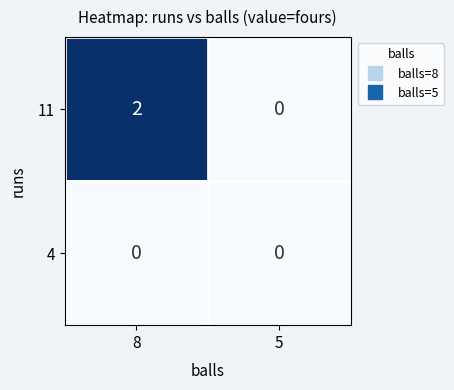

Reading right to left, what are all the values shown in this chart?

11: 0	2
4: 0	0